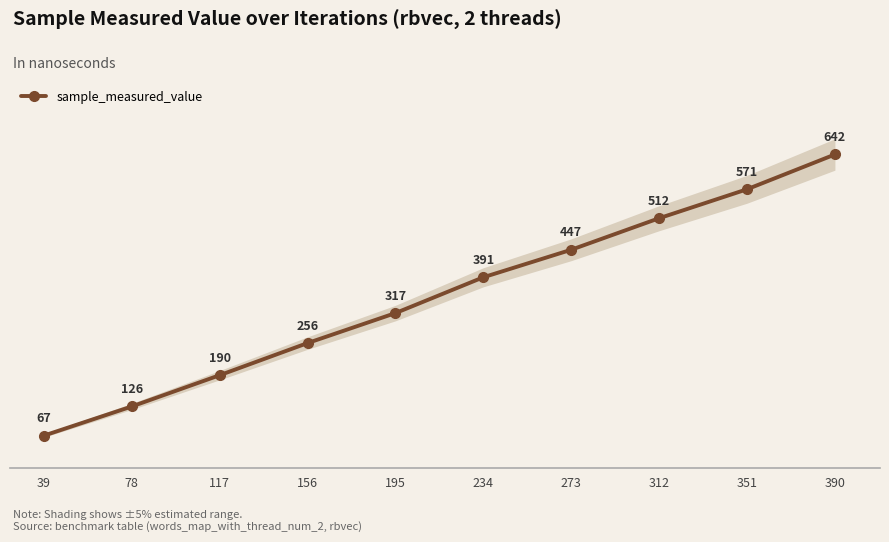

Approximately how many times larger is the value at 156 compared to 117?

1.3